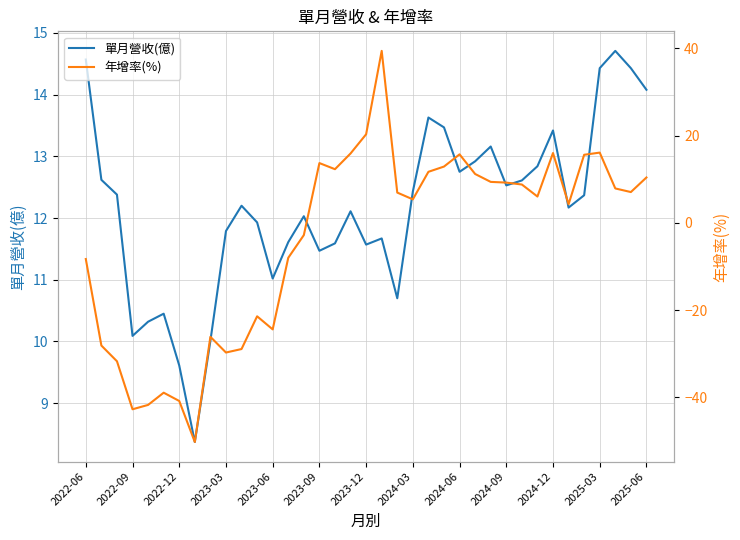

What is the average value of the 單月營收(億) series?

12.2